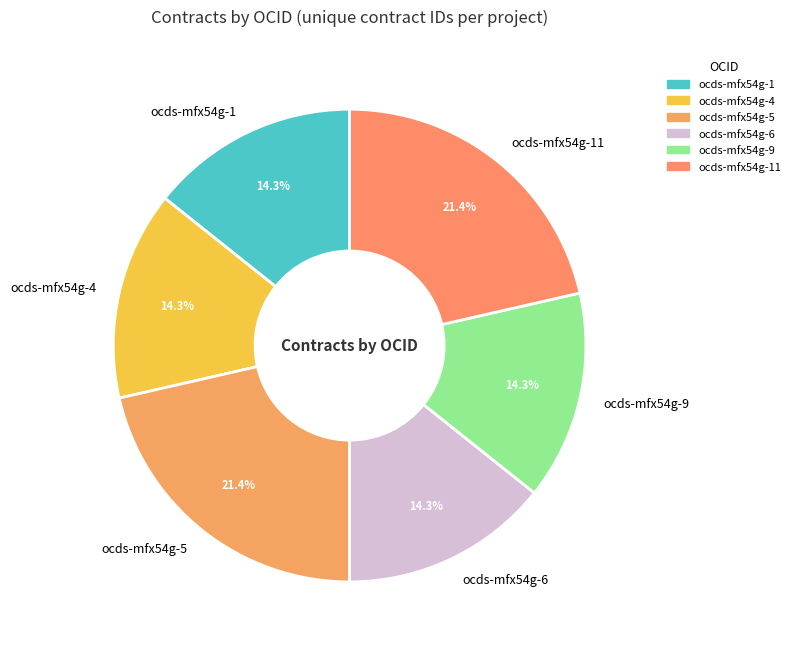

How many slices are in this pie chart?

6